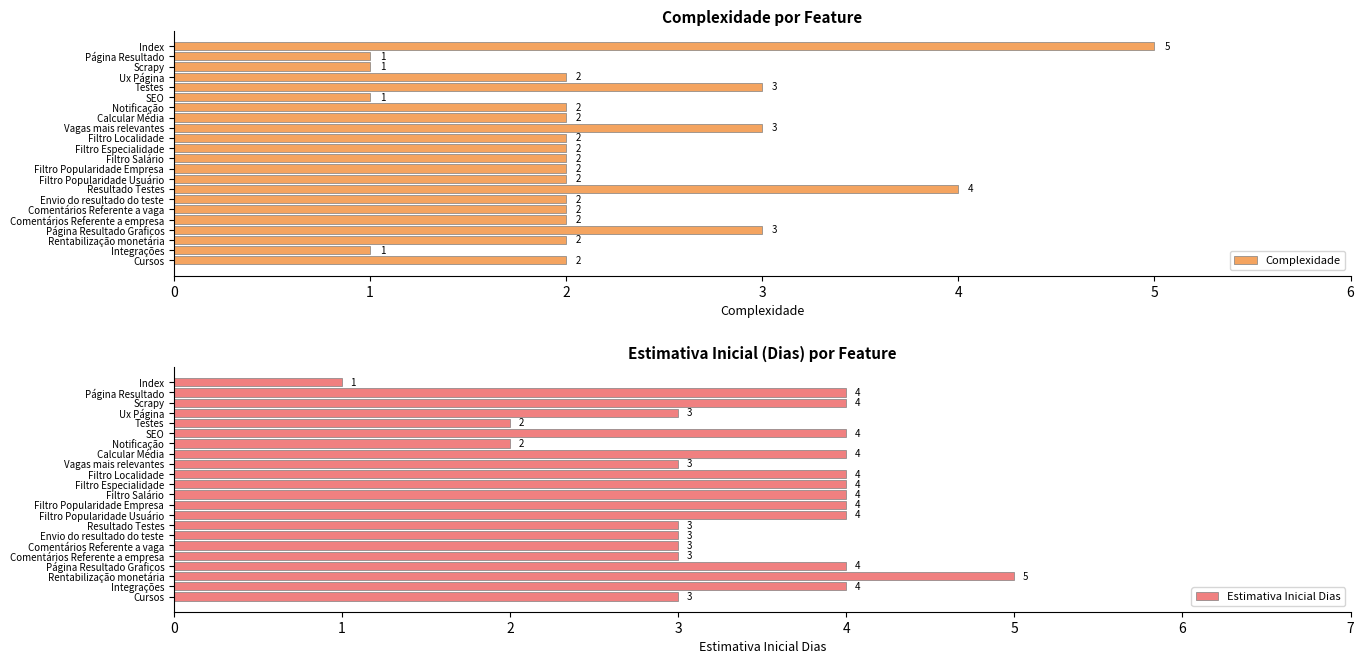

Is it true that Estimativa Inicial Dias equals 1 at Comentários Referente a vaga?

False